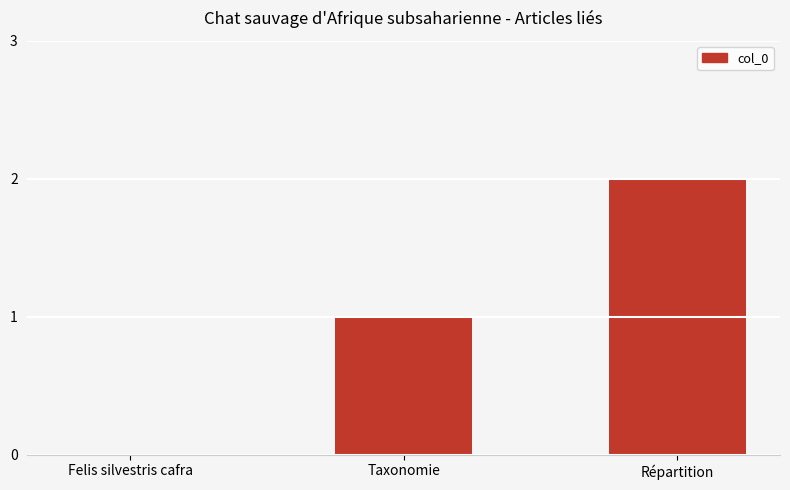

The value at Felis silvestris cafra is 0. True or false?

True